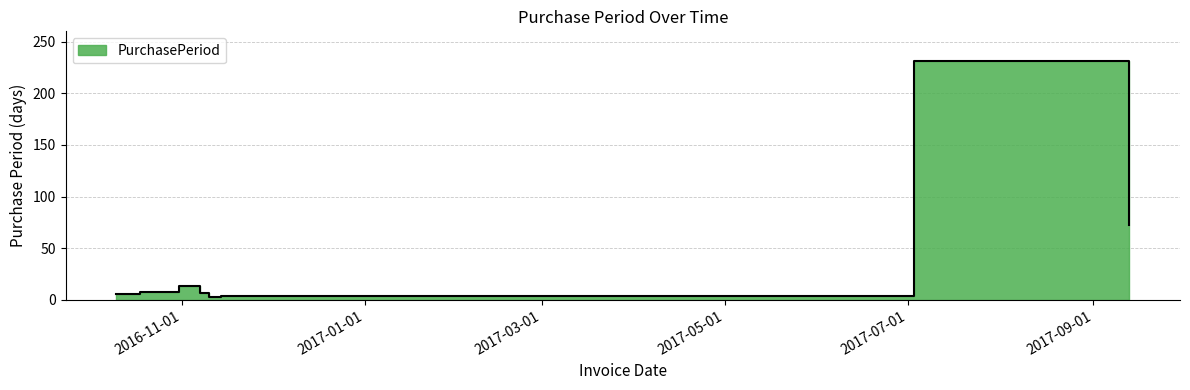

What is the change in value from 2016-11-07 to 2016-11-14?

-3